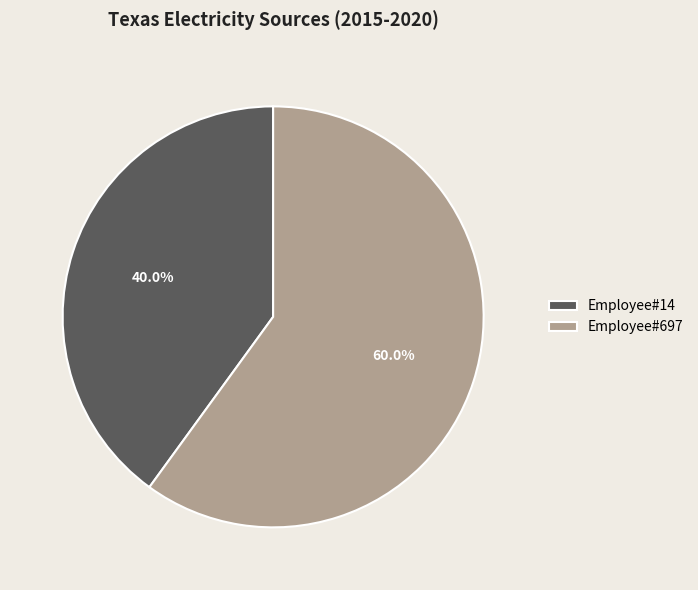

Between Employee#697 and Employee#14, which is larger?

Employee#697